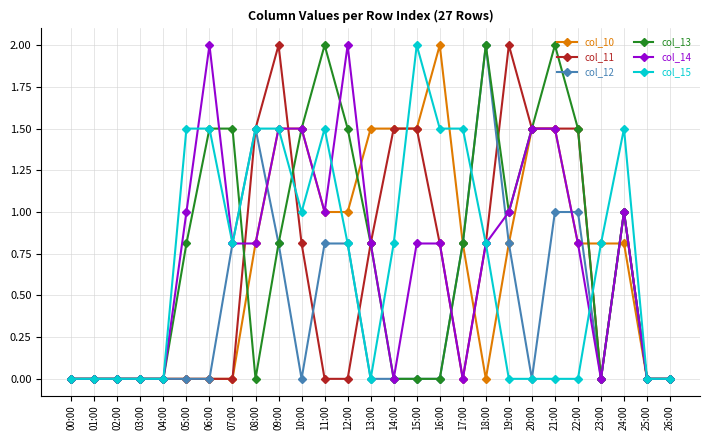

What is the sum of the col_14 values at 20:00 and 12:00?

3.5